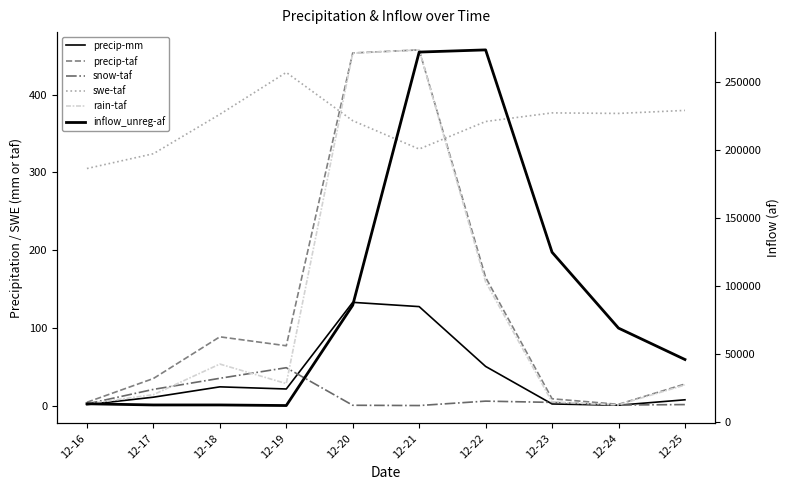

Rank the series at 12-17 from lowest to highest value.

precip-mm, rain-taf, snow-taf, precip-taf, swe-taf, inflow_unreg-af